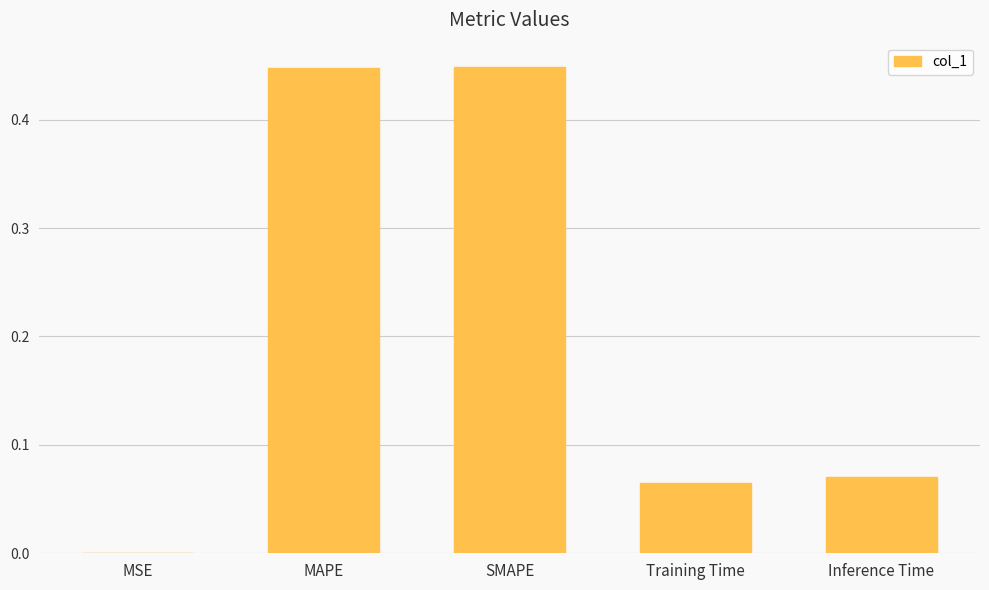

True or false: the data shows 0.7 at SMAPE.

False